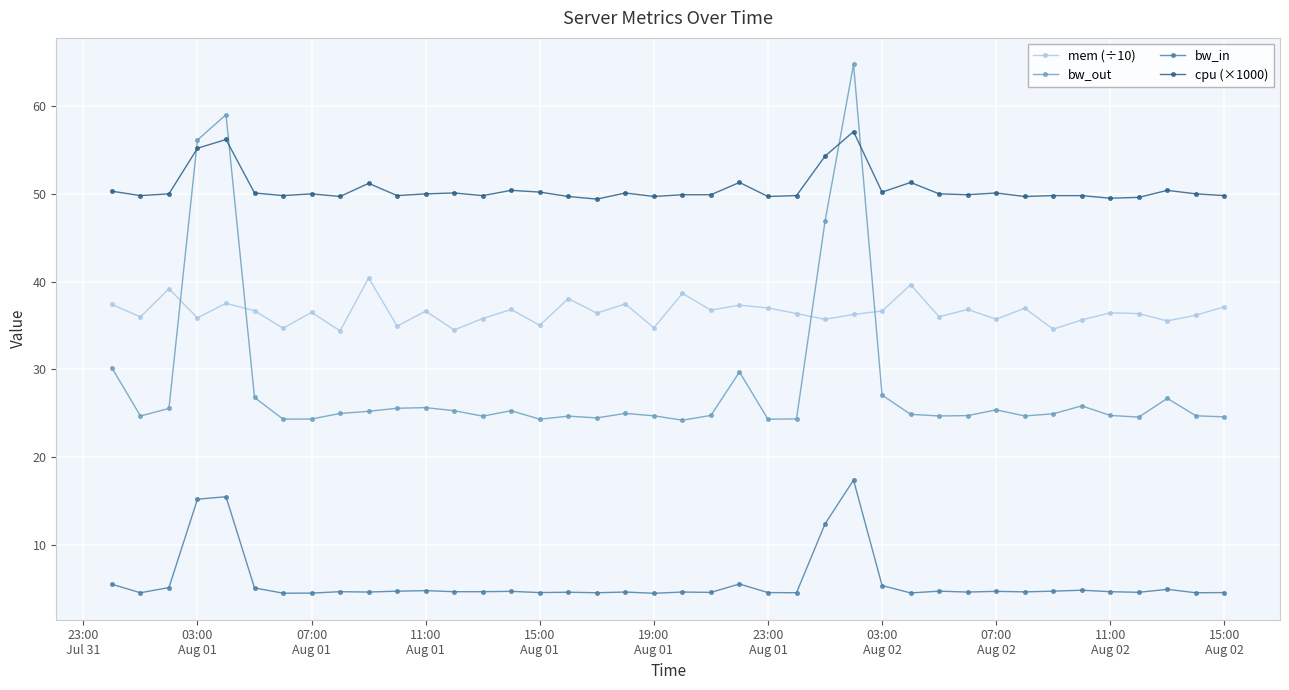

What is the difference between the maximum and second lowest values in the bw_out series?

40.5